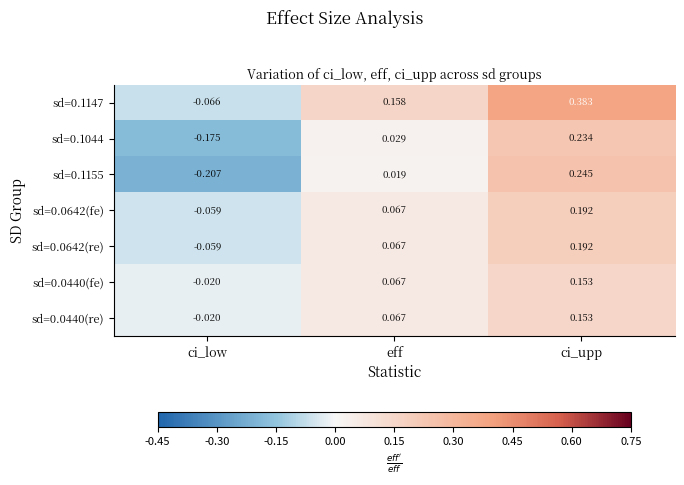

Which category has the highest value in the sd=0.1147 series?

ci_upp